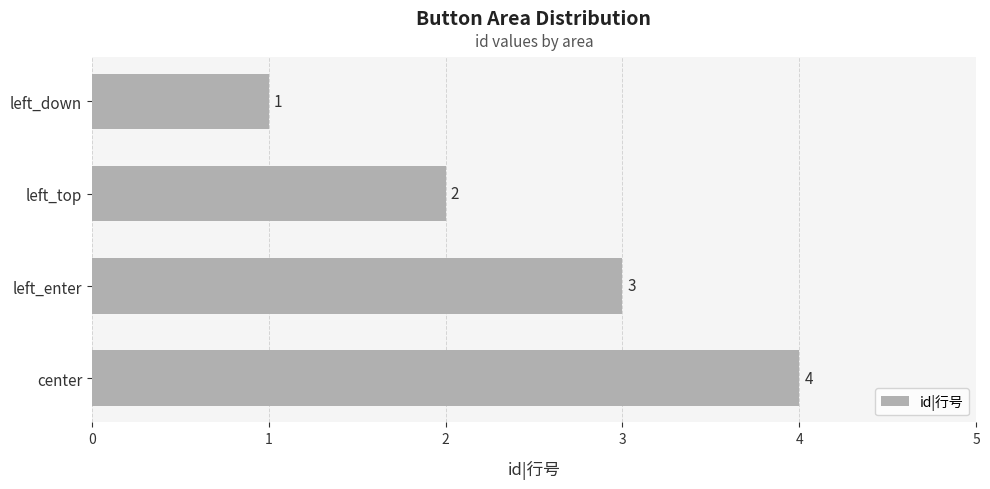

Does the chart contain stacked bars?

No